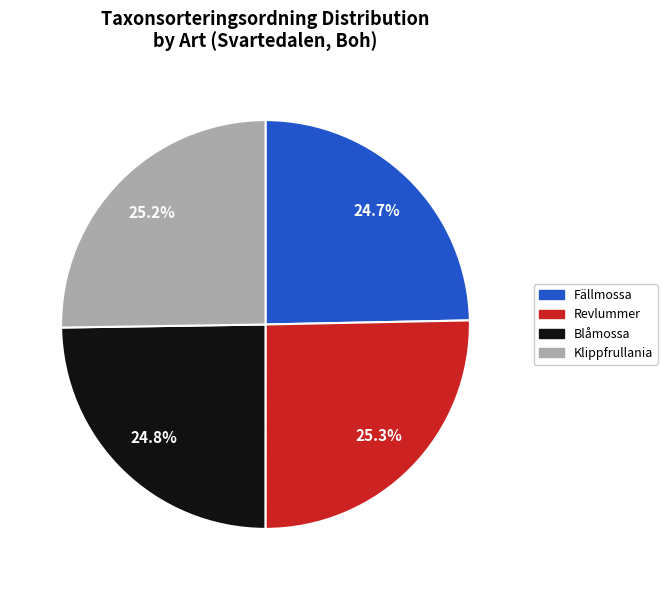

To the nearest percent, what portion does Fällmossa represent?

25%